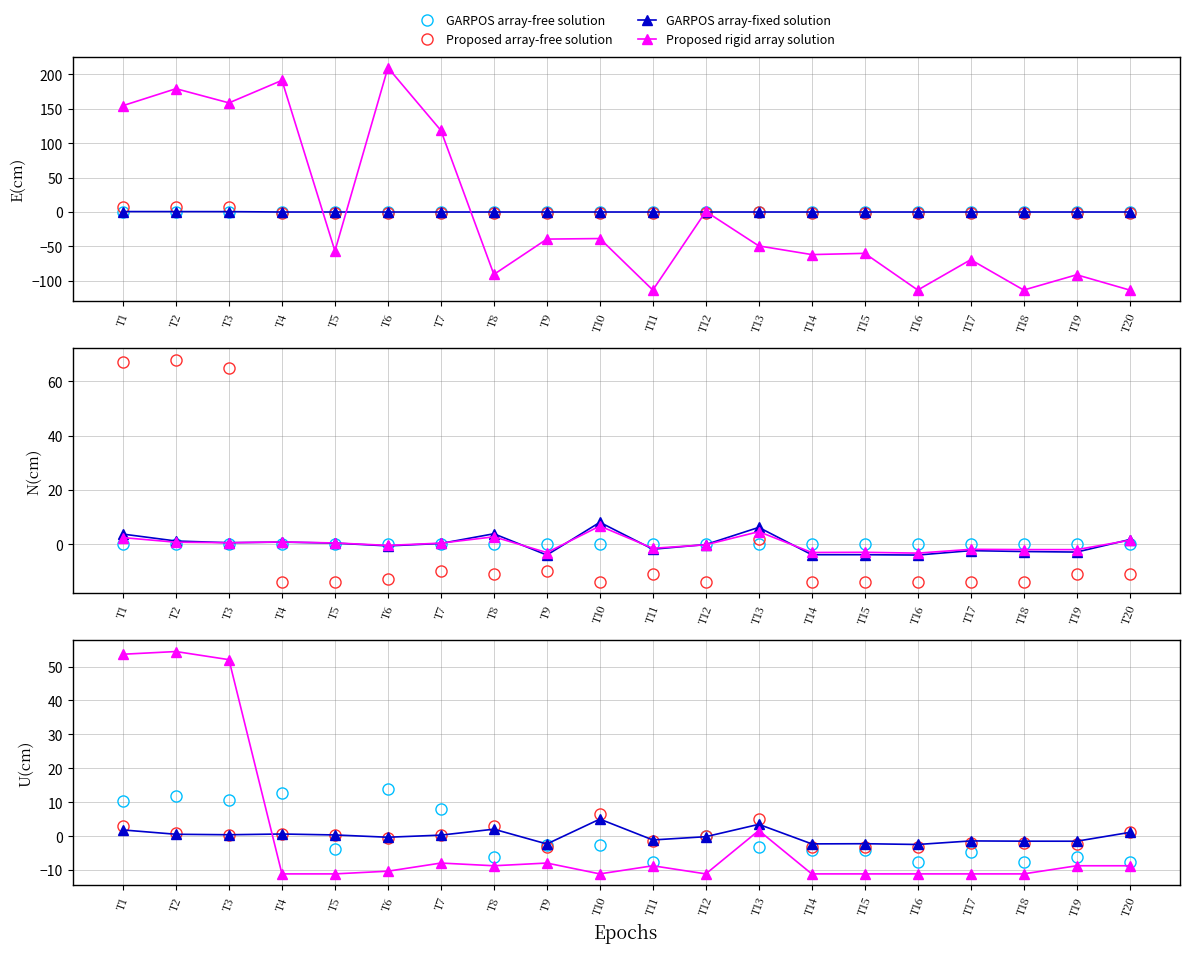

What is the approximate value of Proposed array-free solution at T2?

0.9